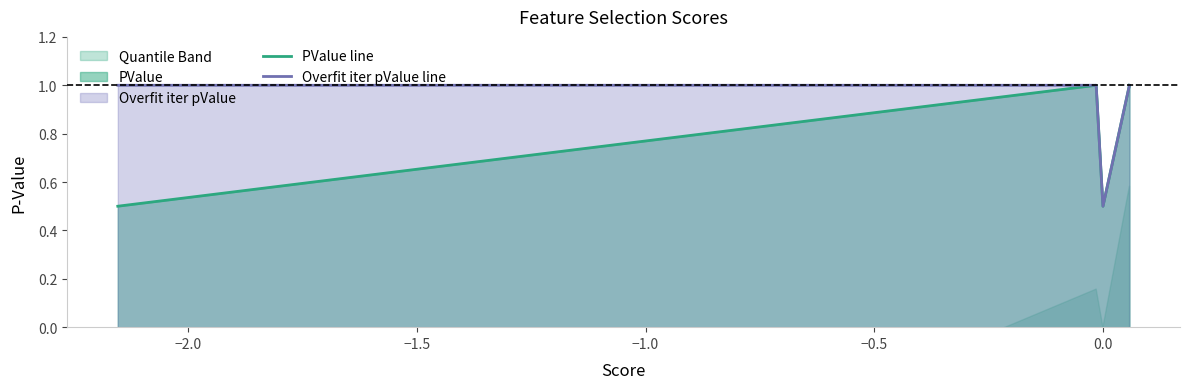

What is the minimum value for Overfit iter pValue line?

0.5